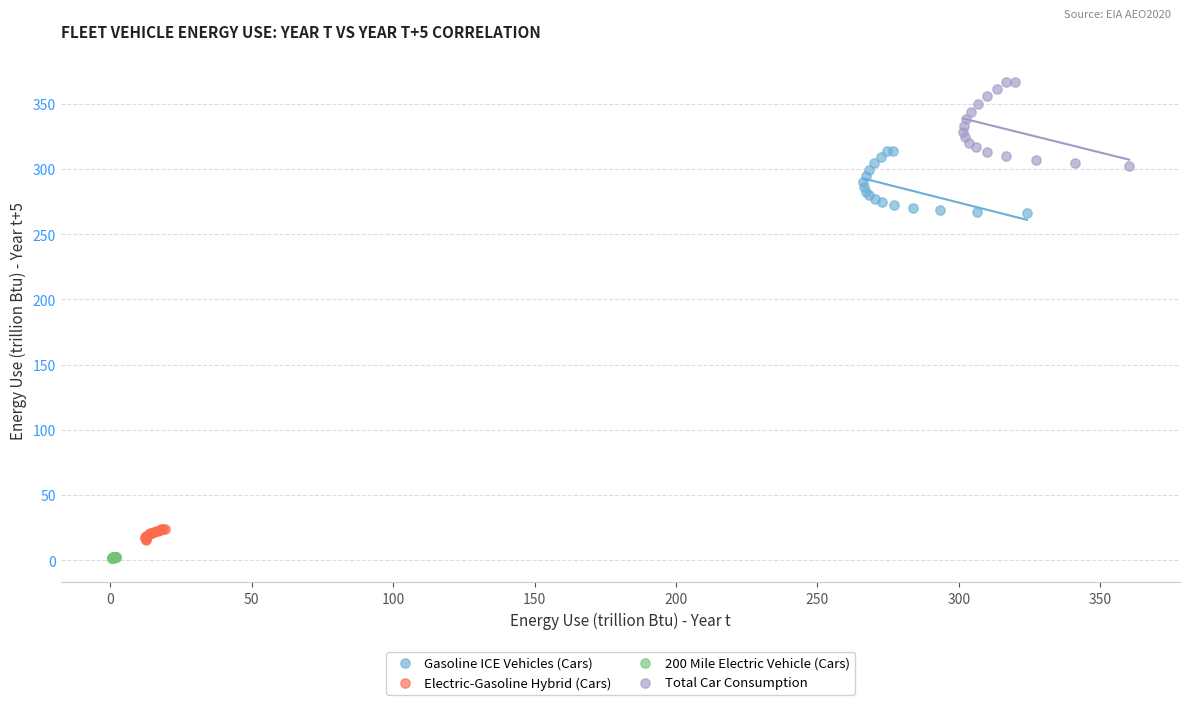

What are all the series names shown in the legend?

Gasoline ICE Vehicles (Cars), Electric-Gasoline Hybrid (Cars), 200 Mile Electric Vehicle (Cars), Total Car Consumption